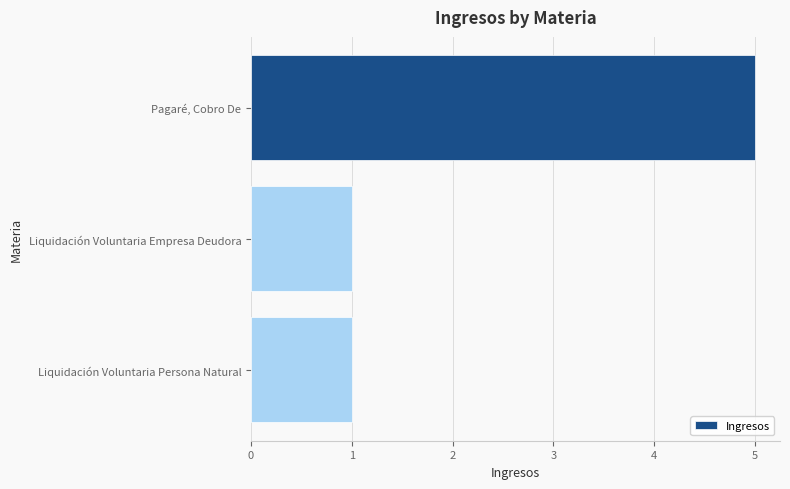

Reading bottom to top, transcribe all the data shown in this chart.

1	1	5